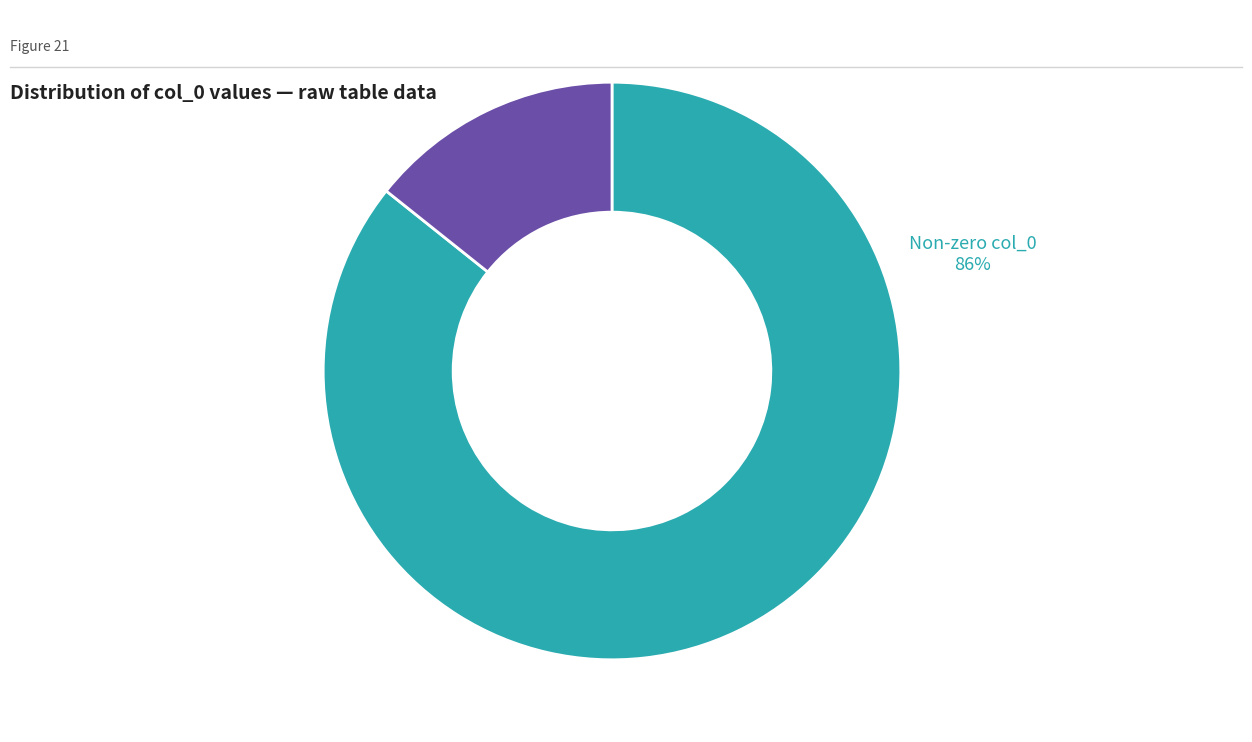

Does any single category account for the majority?

Yes